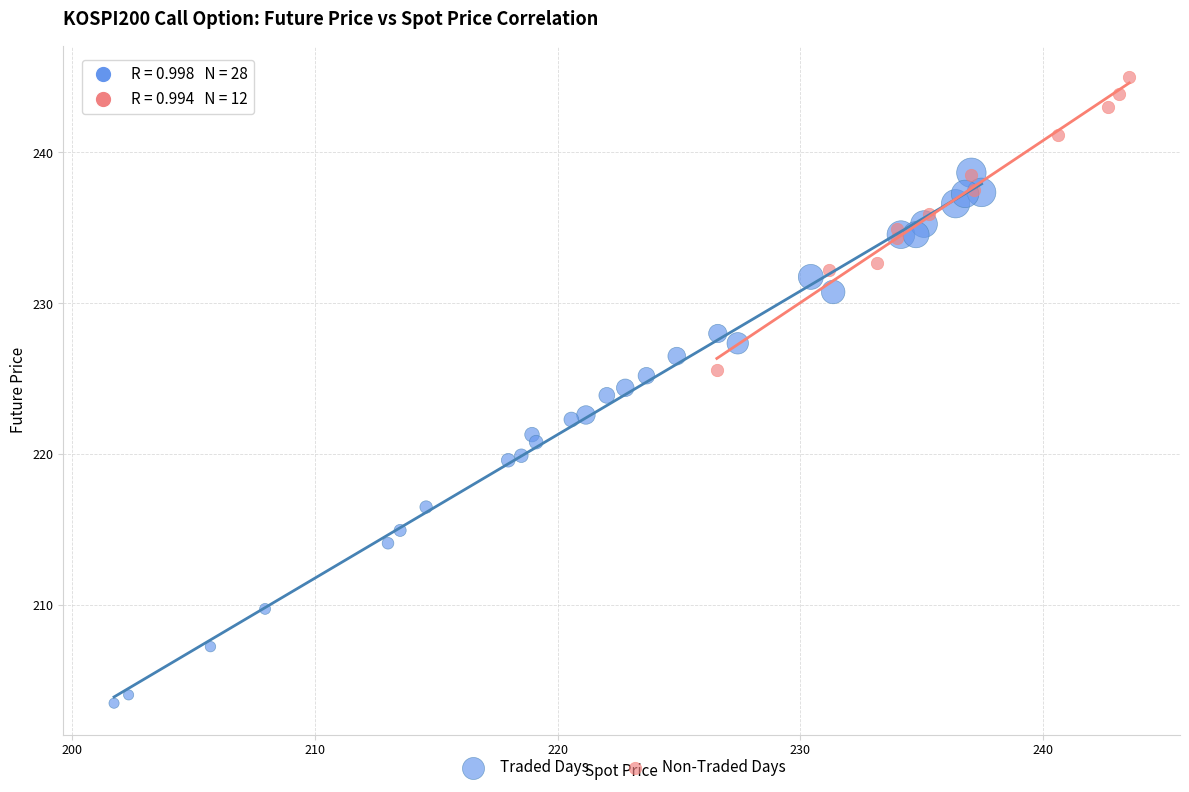

Which series reaches the minimum Y coordinate?

Traded Days